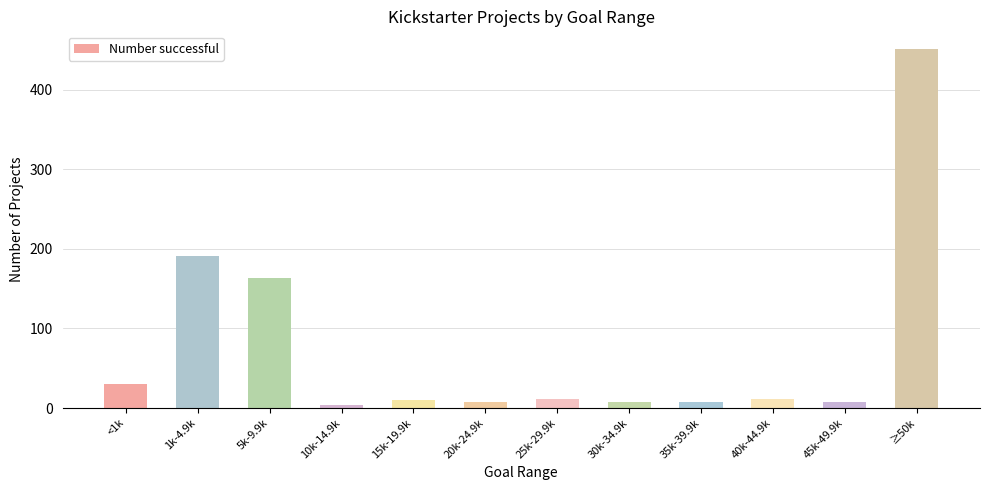

At which label is the value closest to 227?

1k-4.9k